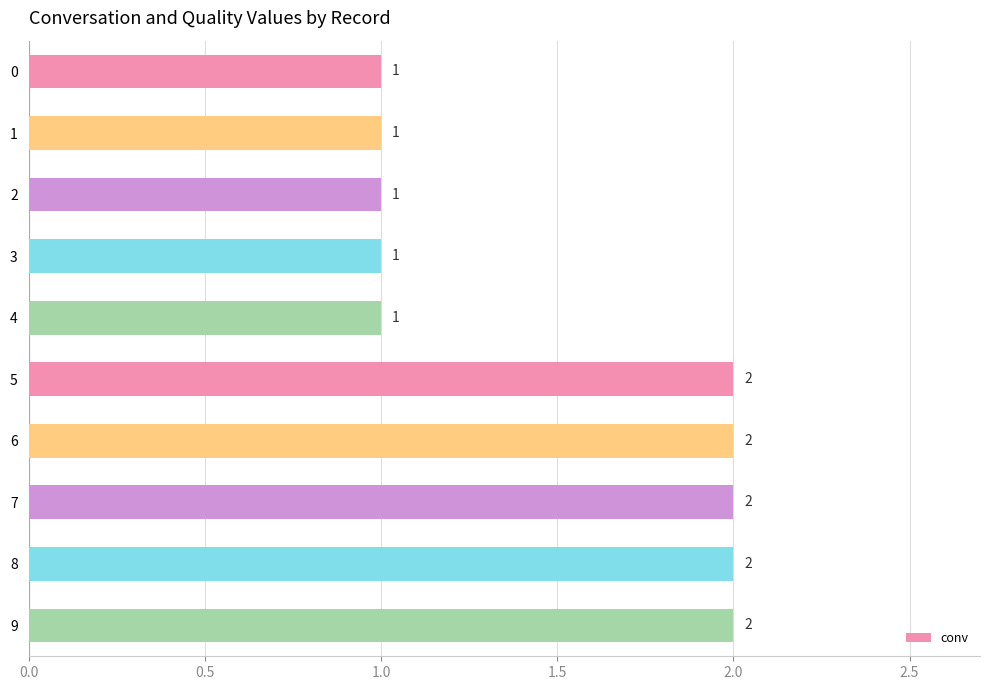

Approximately how many times larger is the value at 8 compared to 0?

2.0